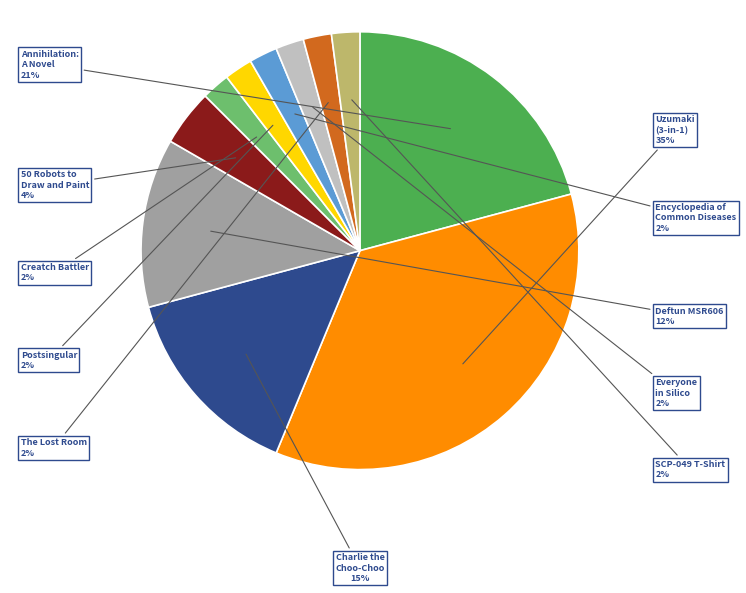

The Annihilation: A Novel slice represents 35% of the pie. True or false?

False